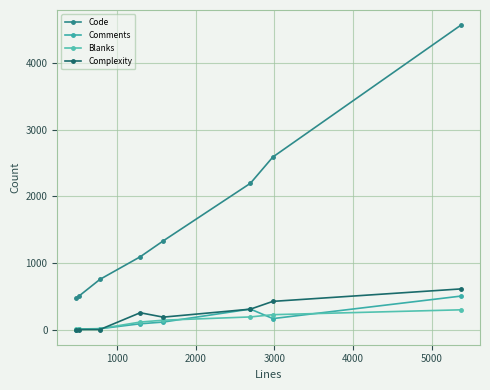

How many series are shown in this chart?

4